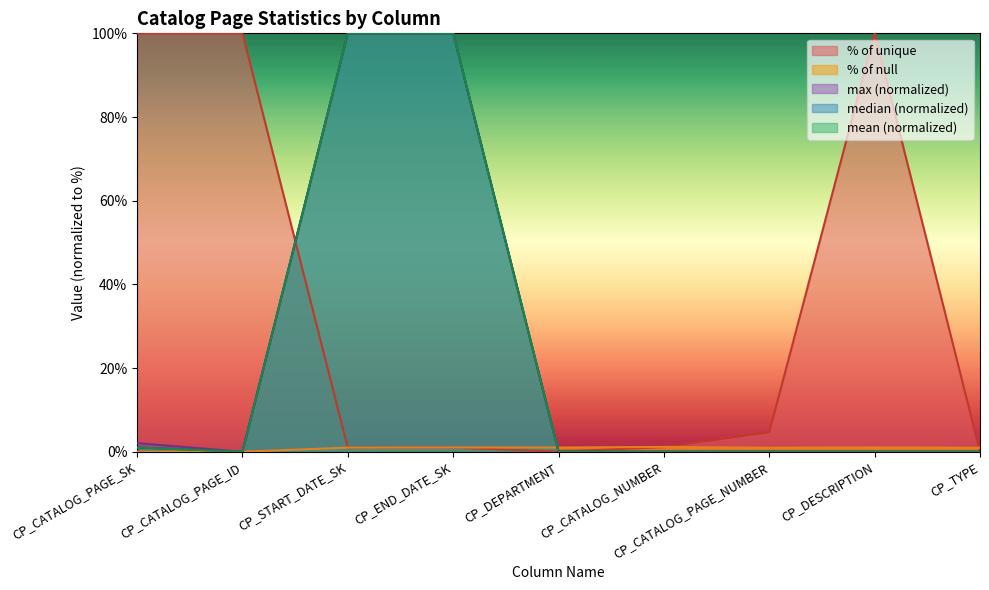

List the labels in order of max value, largest first.

CP_END_DATE_SK, CP_START_DATE_SK, CP_CATALOG_PAGE_SK, CP_CATALOG_PAGE_NUMBER, CP_CATALOG_NUMBER, CP_CATALOG_PAGE_ID, CP_DEPARTMENT, CP_DESCRIPTION, CP_TYPE